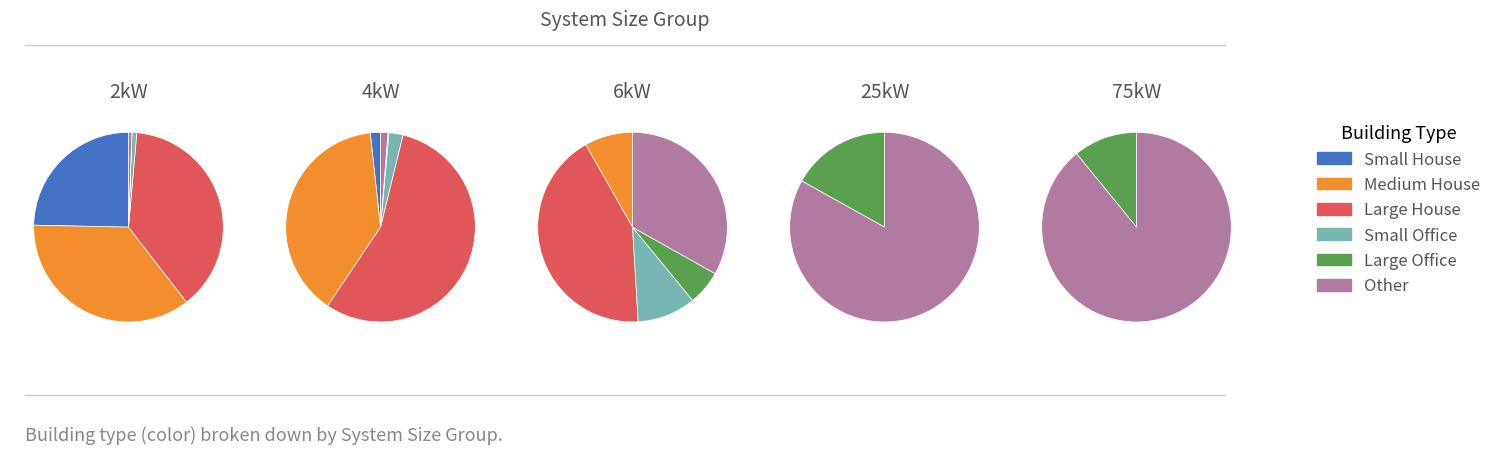

What is the spread (max minus min) of values at 6kW_S?

143